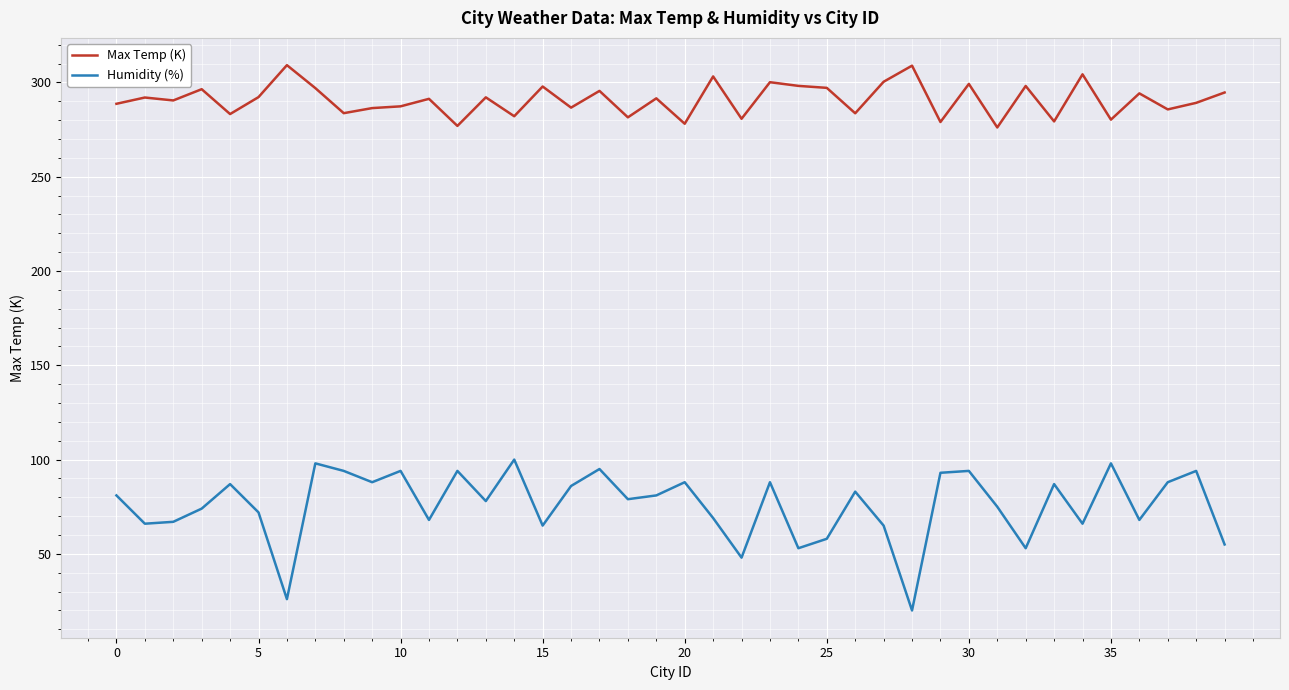

True or false: Humidity (%) and Max Temp (K) intersect in this chart.

False